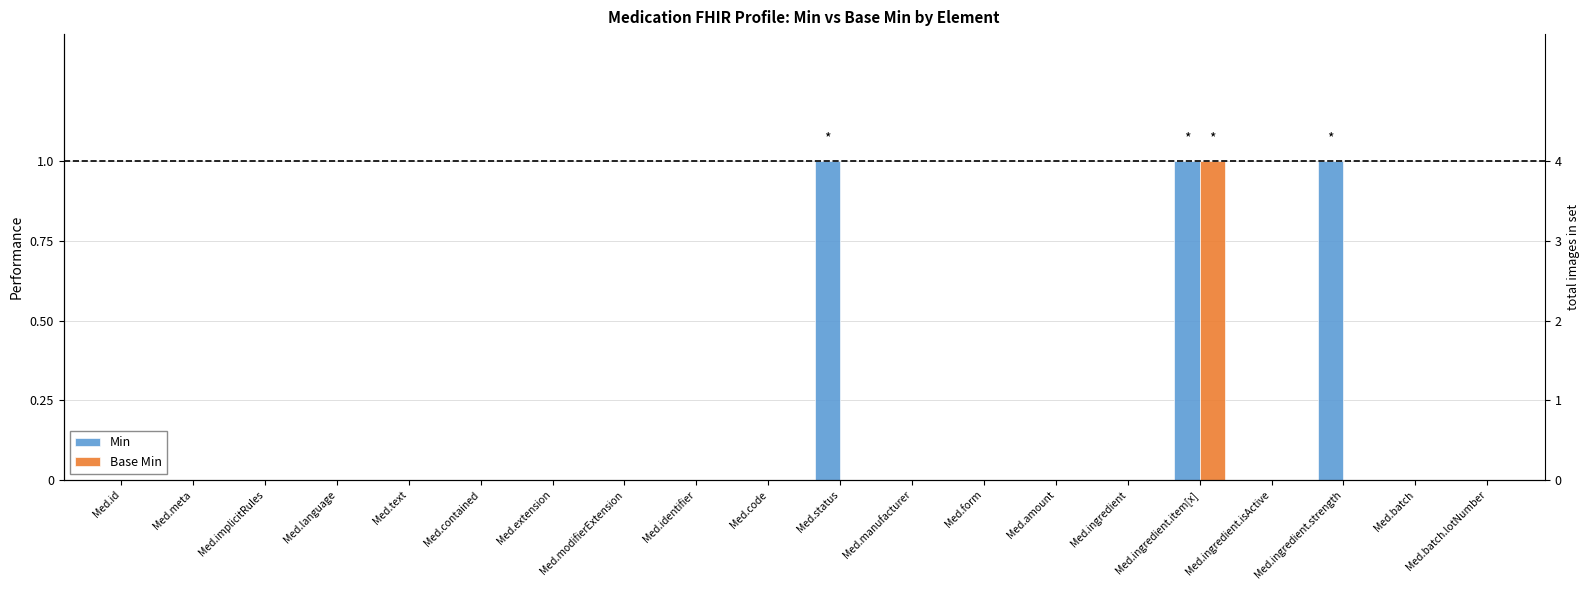

The Min series shows 0 at Med.manufacturer. True or false?

True